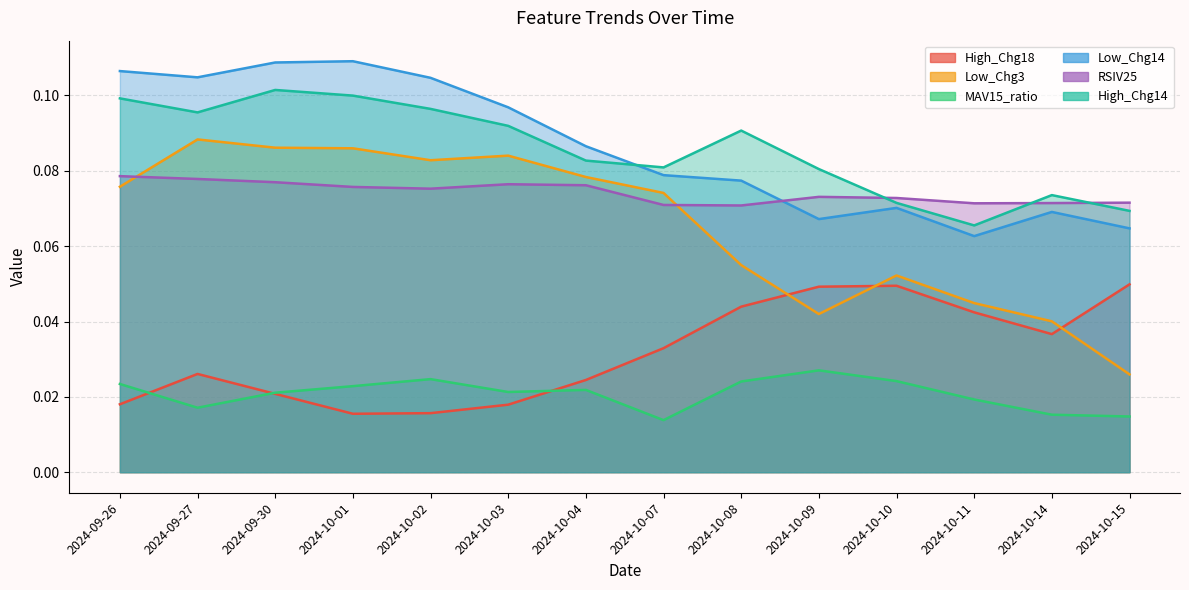

What is the value of the Low_Chg3 point at the 6th from the left?

0.1